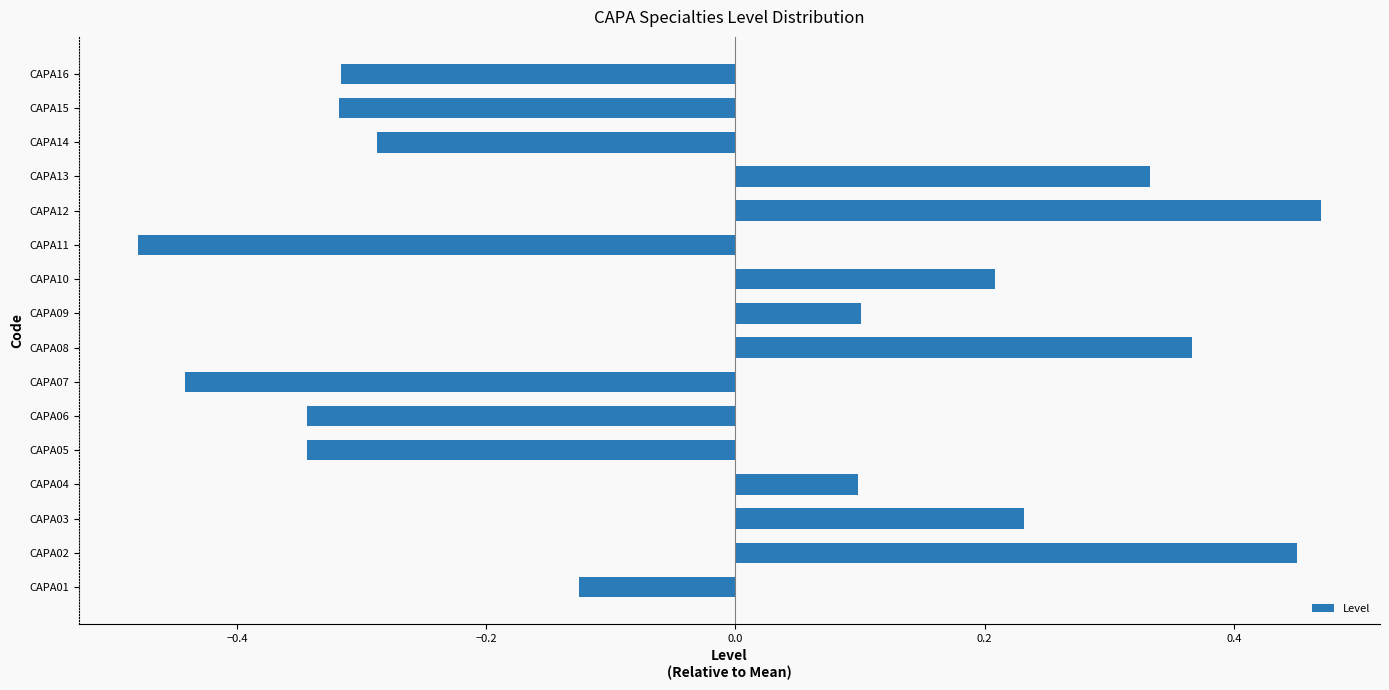

What is the difference between the maximum and minimum values?

0.9